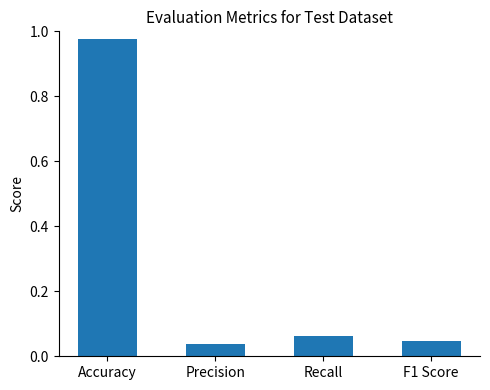

What is the sum of all values?

1.1